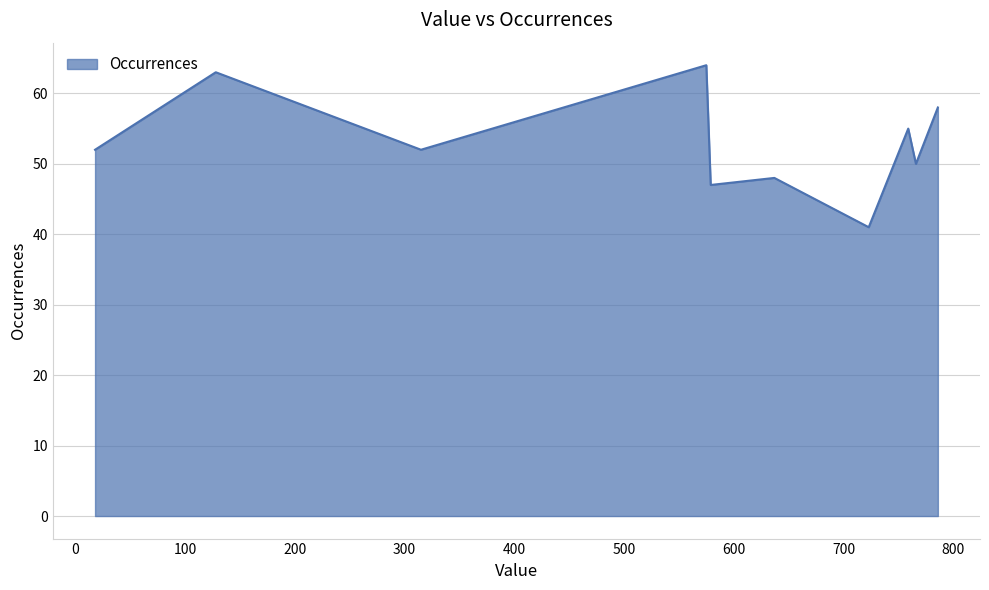

What is the difference between the maximum and minimum values?

23